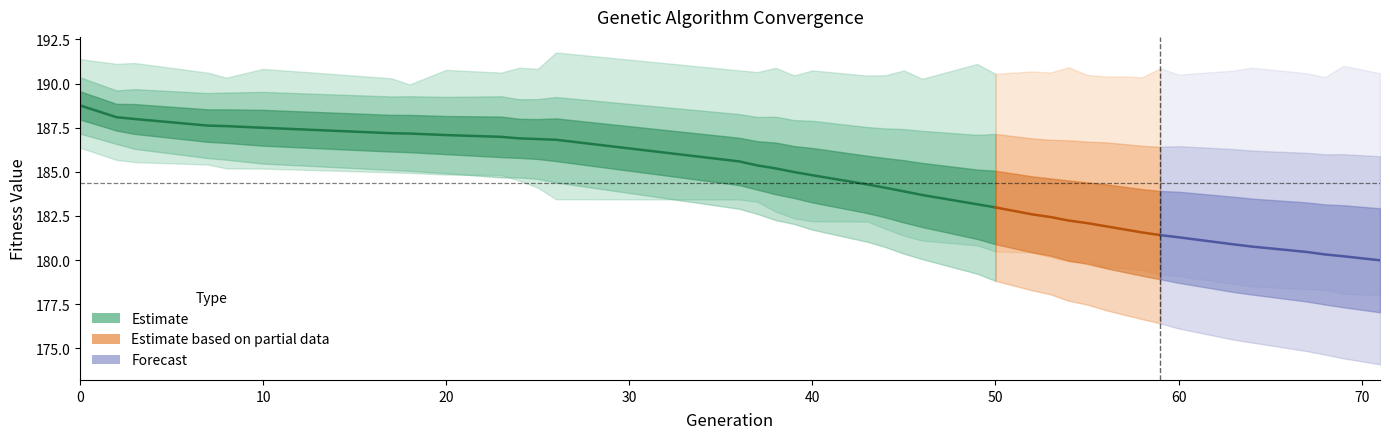

Is it true that max equals 127.0 at 8?

False